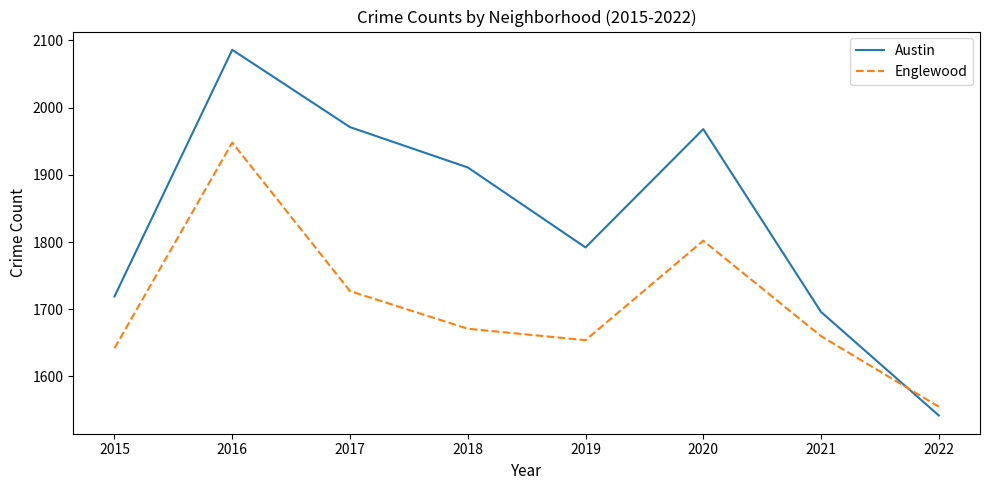

What is the difference between the Austin values at 2015 and 2017?

252